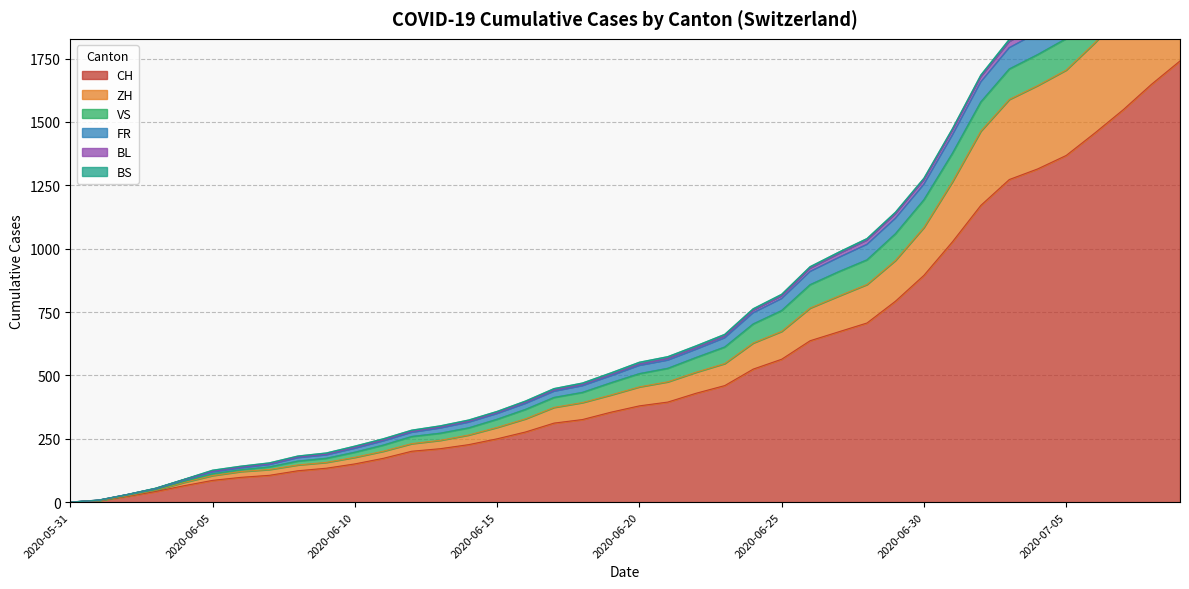

Is it true that FR equals 42 at 2020-05-31?

False